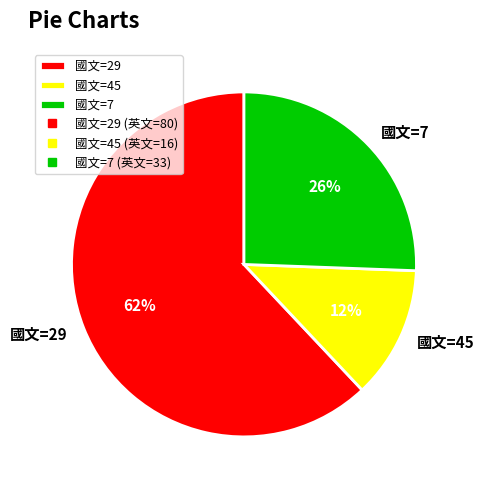

Is the sum of 國文=29 and 國文=7 greater than half?

Yes